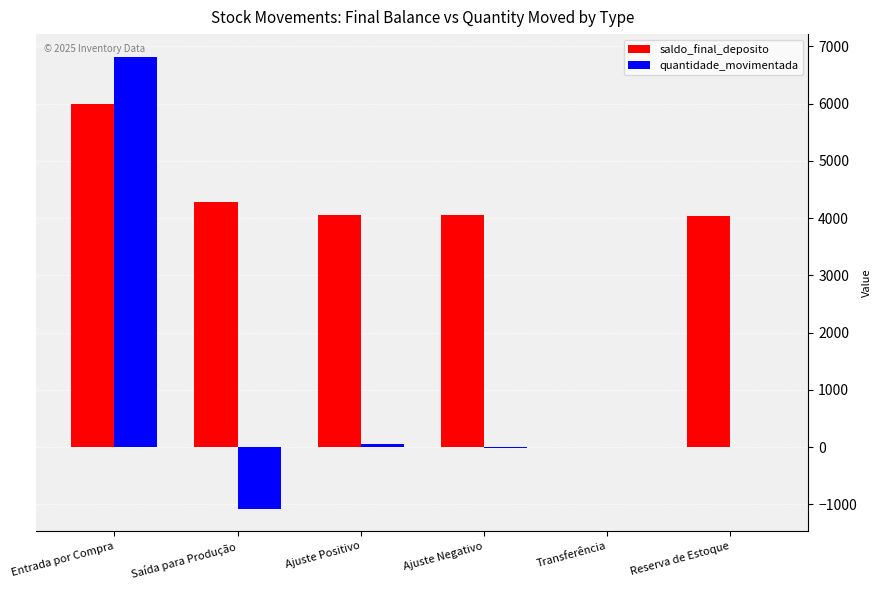

What is the greatest value displayed?

6820